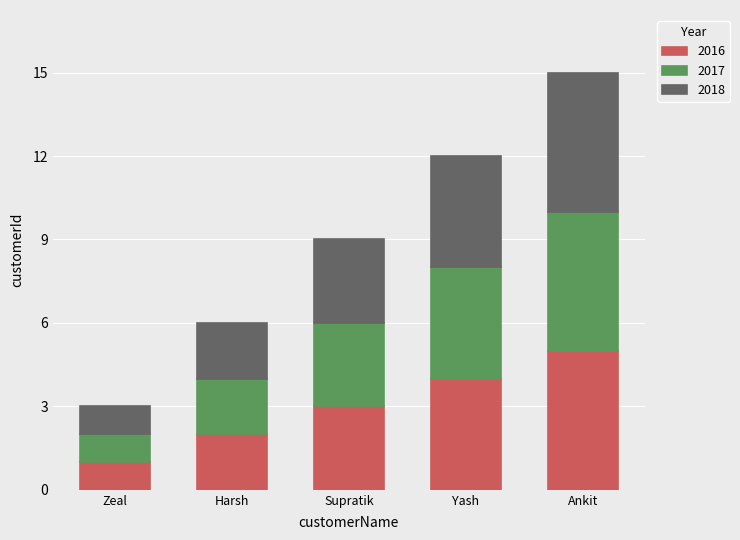

How many values in the 2016 series are below 3?

2